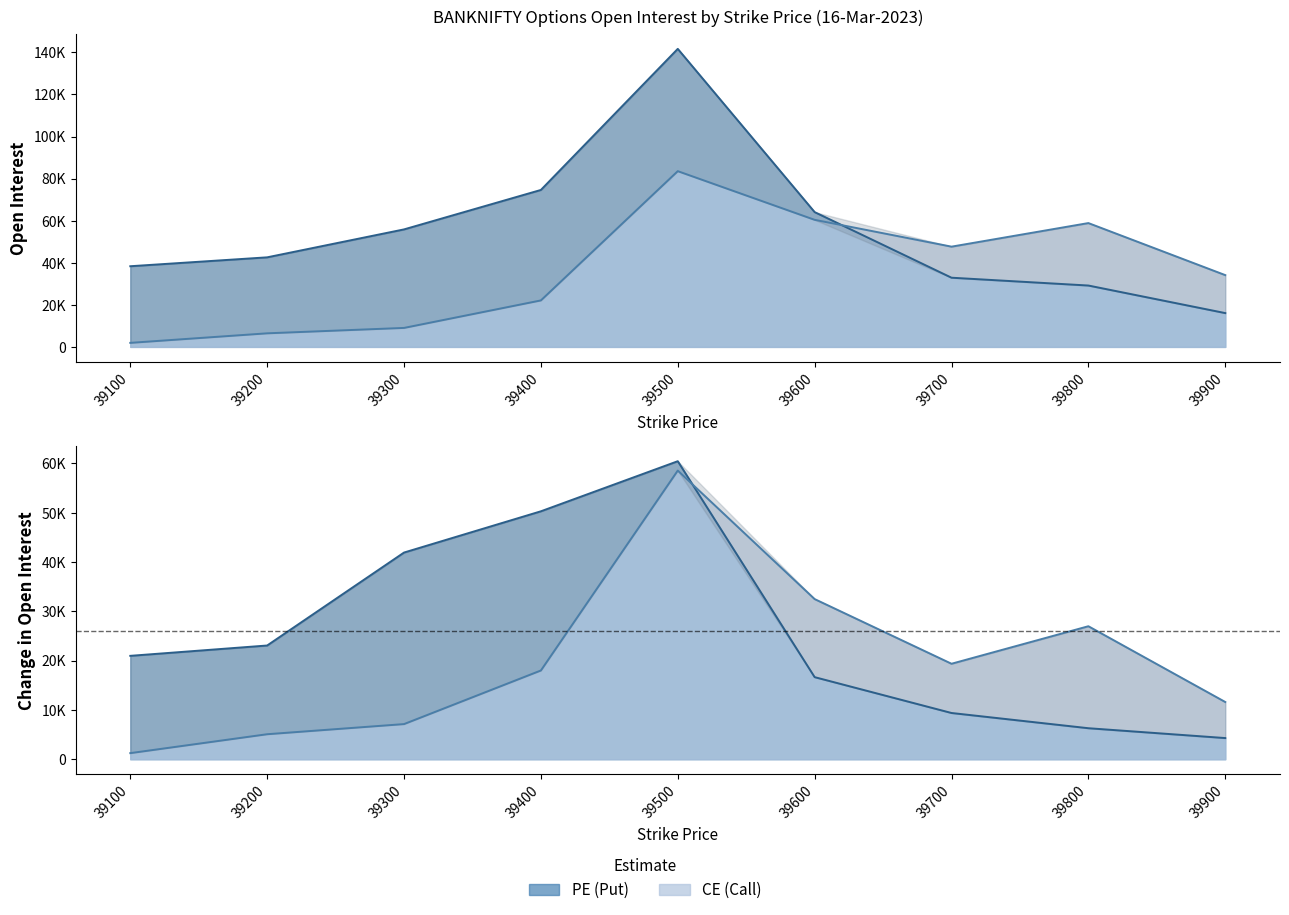

Is the value of PE Change in OI at 39500 greater than the value of CE Open Interest at 39900?

Yes